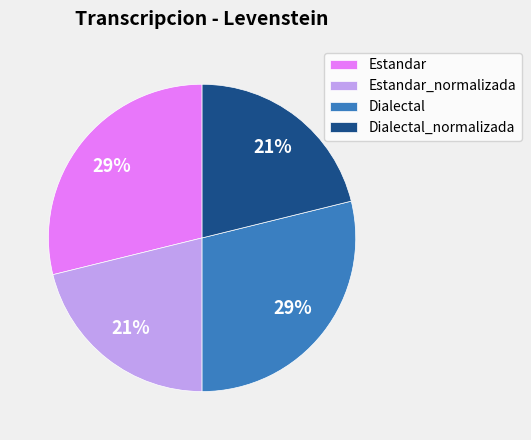

True or false: Dialectal accounts for 36% of the total.

False